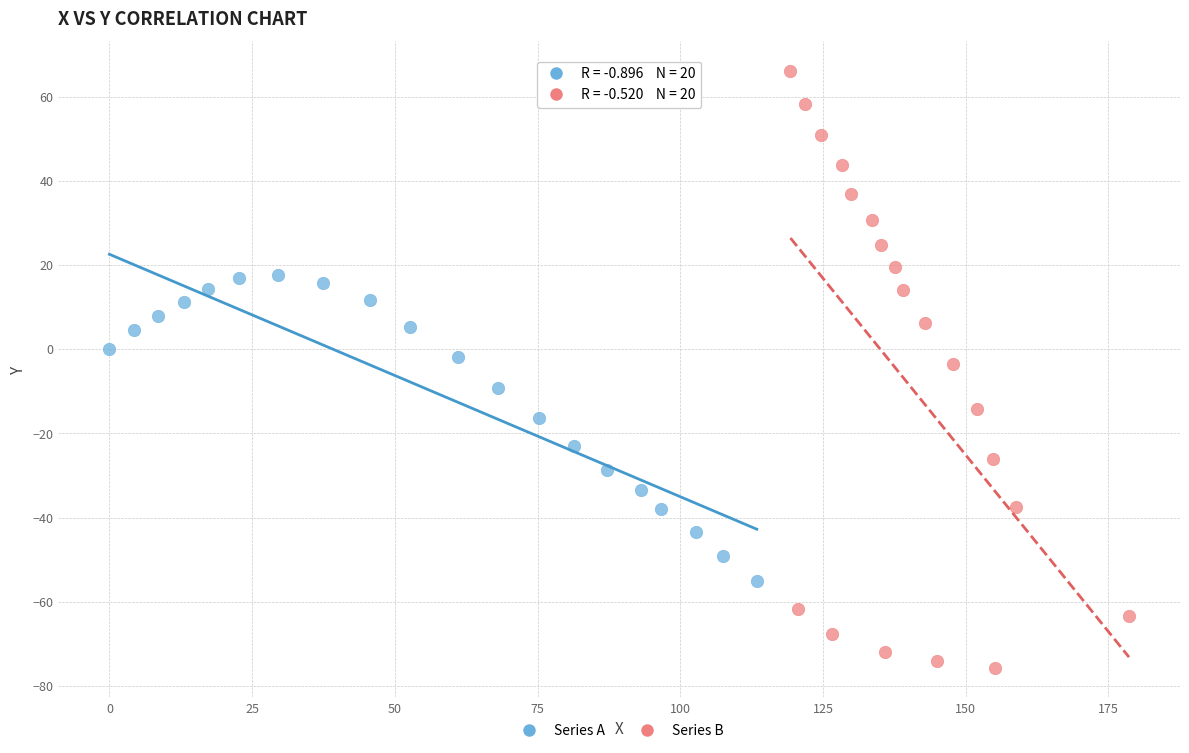

Which series contains the highest Y value?

Series B